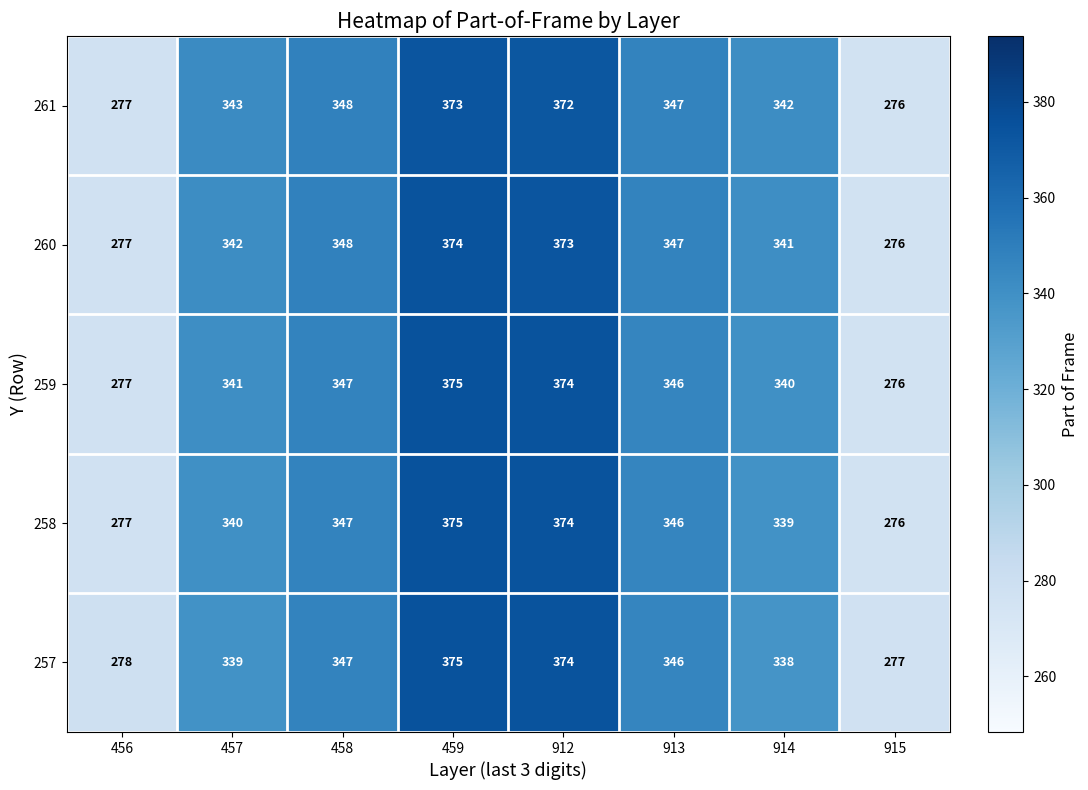

Is the value of 257 at 915 greater than the value of 259 at 458?

No